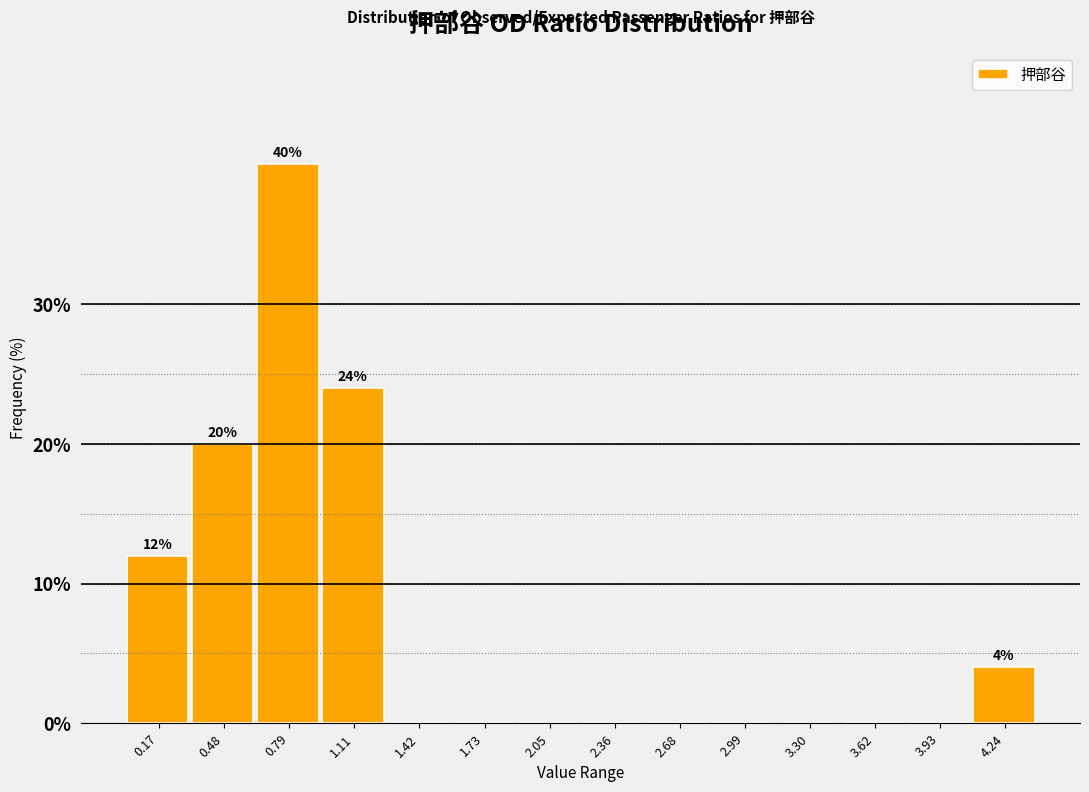

Which range on the x-axis has the tallest bar?

0.65 to 0.95